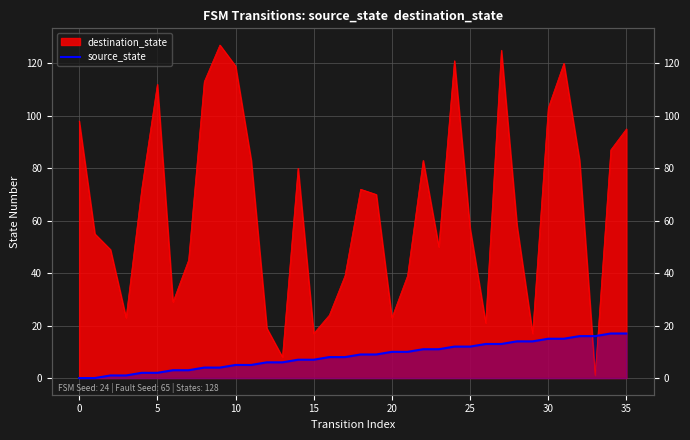

True or false: the data has more than 0 interior local peaks.

False